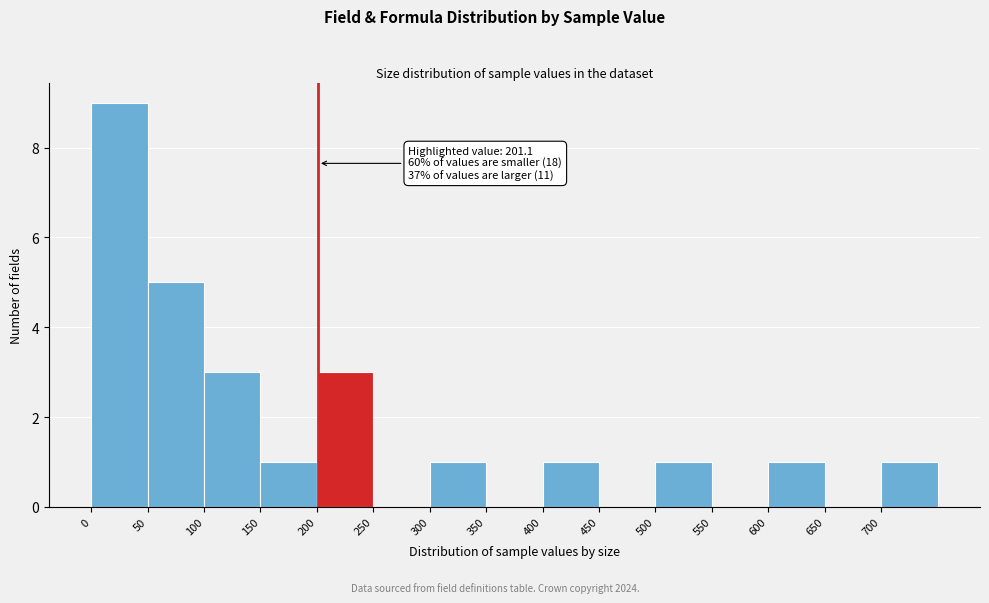

Over which range of the x-axis is the bar tallest?

0 to 50